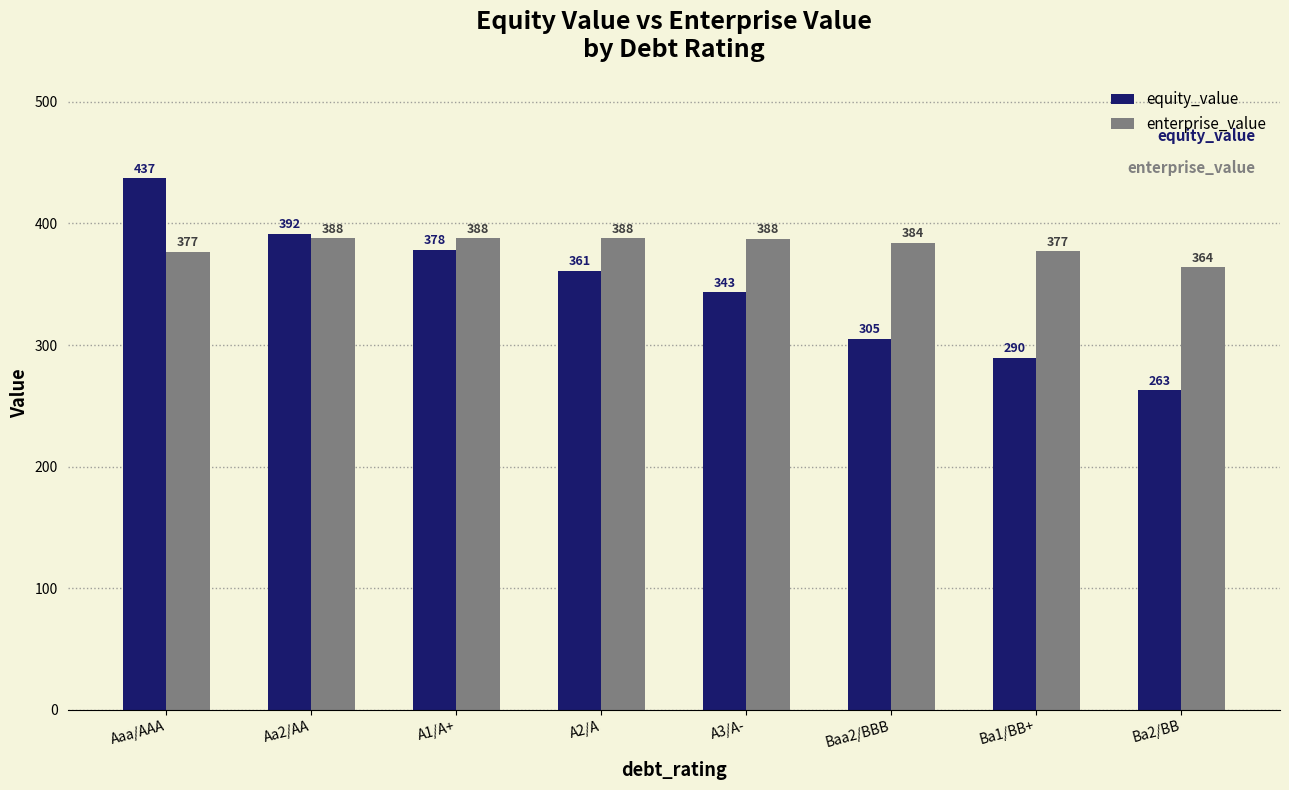

At which label does enterprise_value reach its minimum?

Ba2/BB